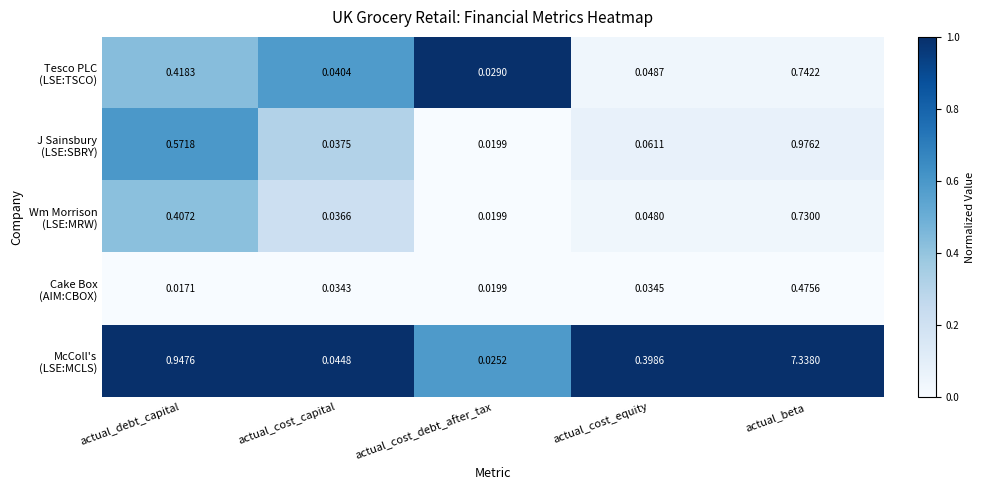

Which label corresponds to the largest value in the chart?

actual_beta